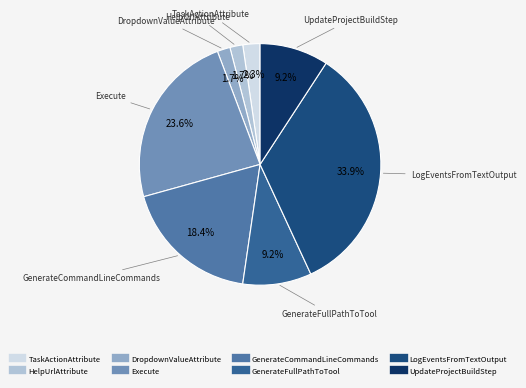

To the nearest percent, what is the average slice percentage?

12%